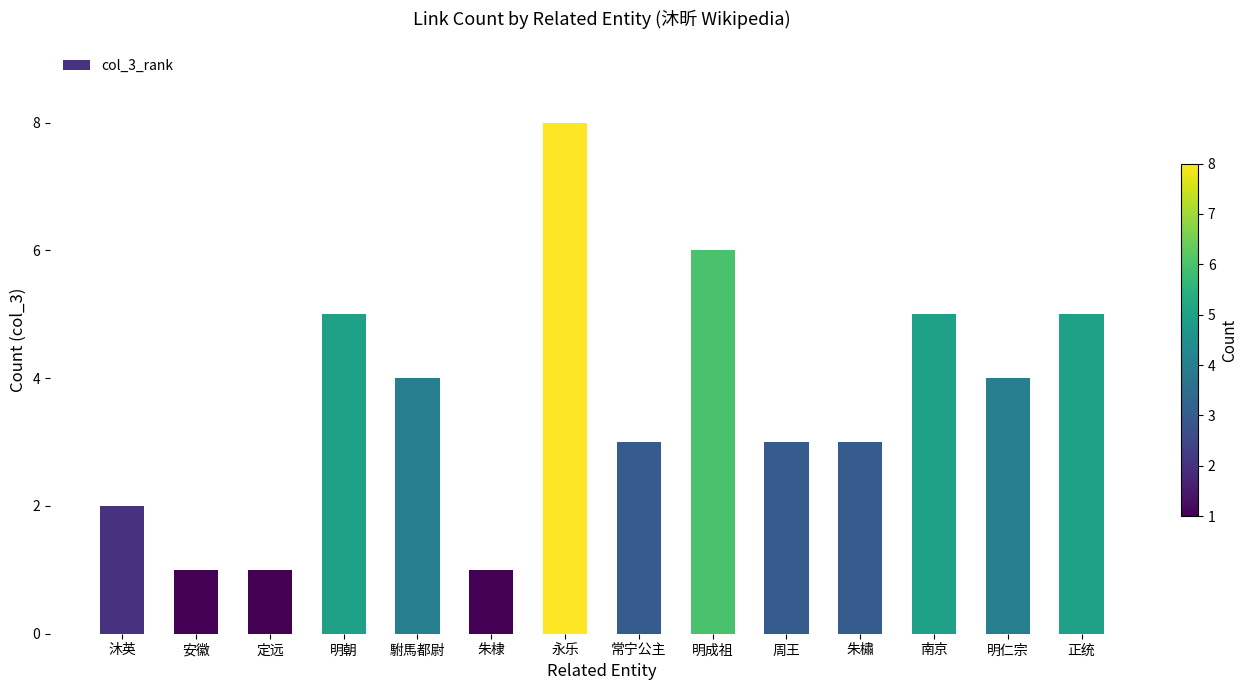

Reading left to right, transcribe all the data shown in this chart.

2	1	1	5	4	1	8	3	6	3	3	5	4	5